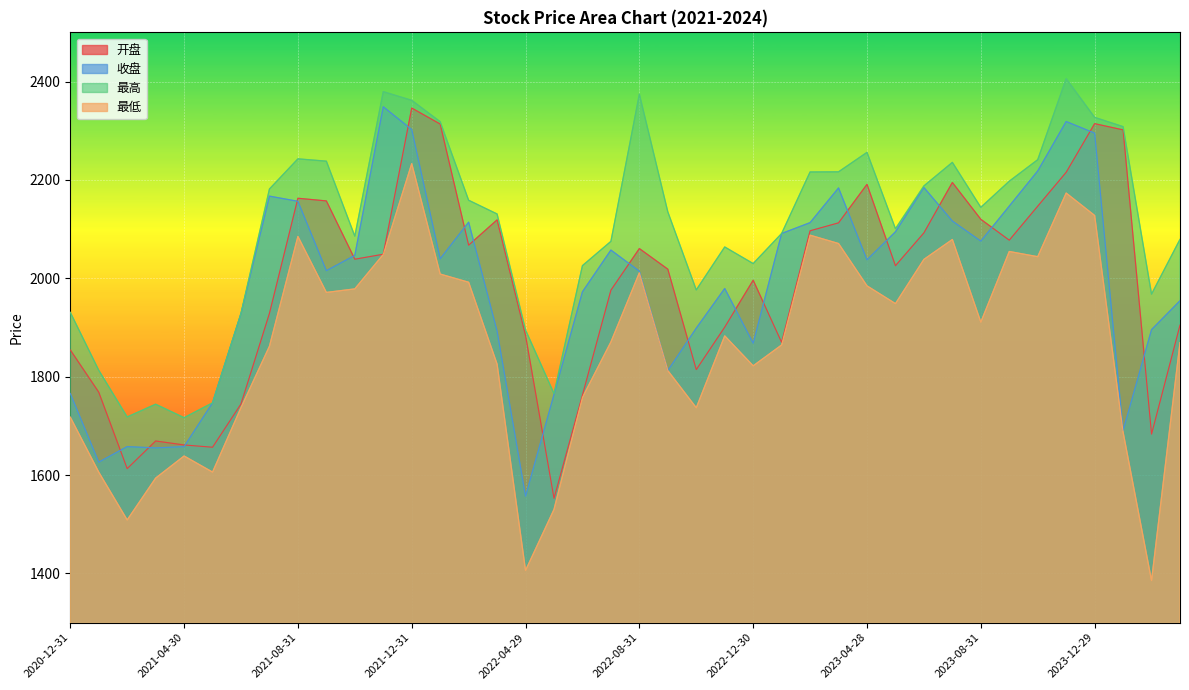

True or false: 开盘 has more than 1 points higher than both neighbors.

True